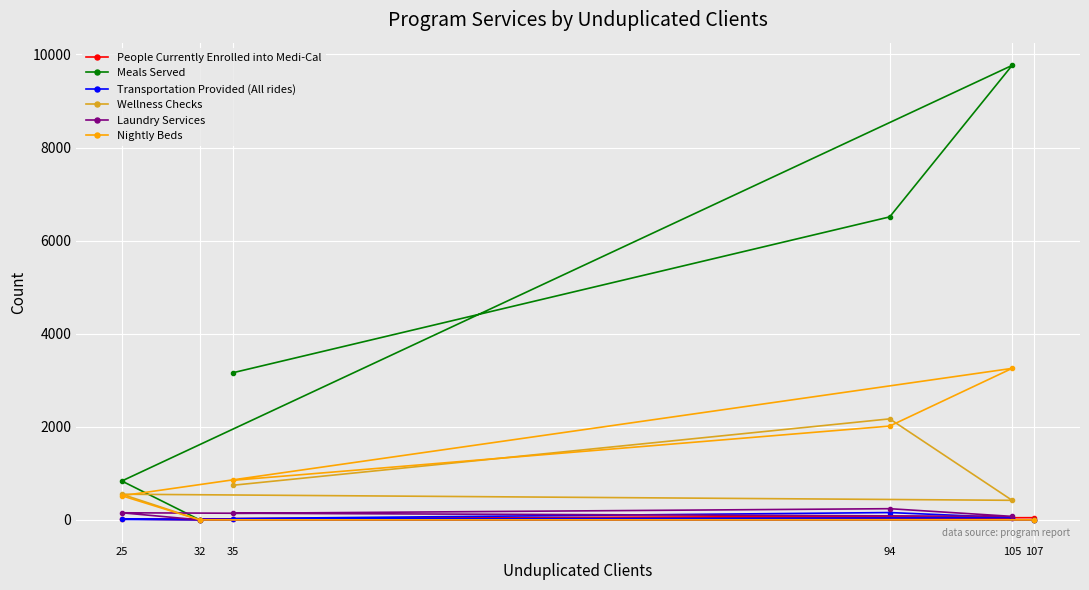

Rank the categories by Nightly Beds value from lowest to highest.

32, 107, 25, 35, 94, 105